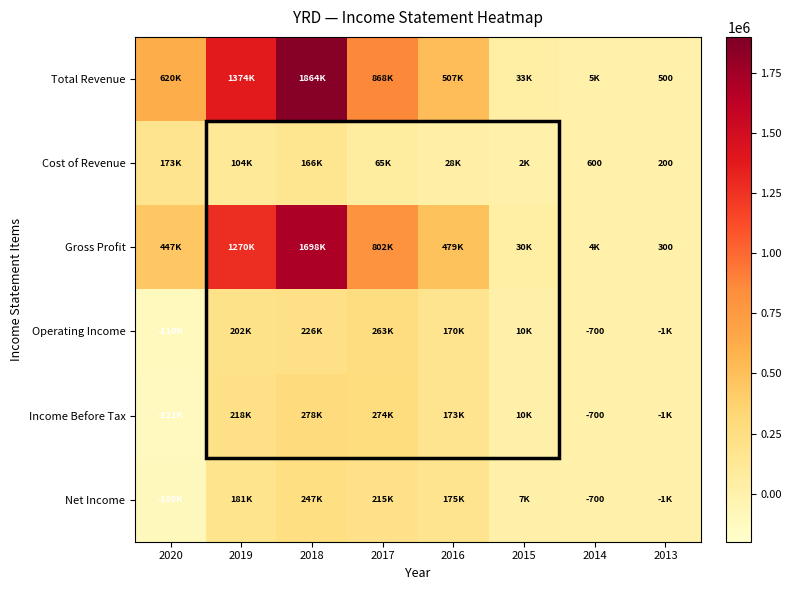

How many values in the Net Income series exceed 174800?

3